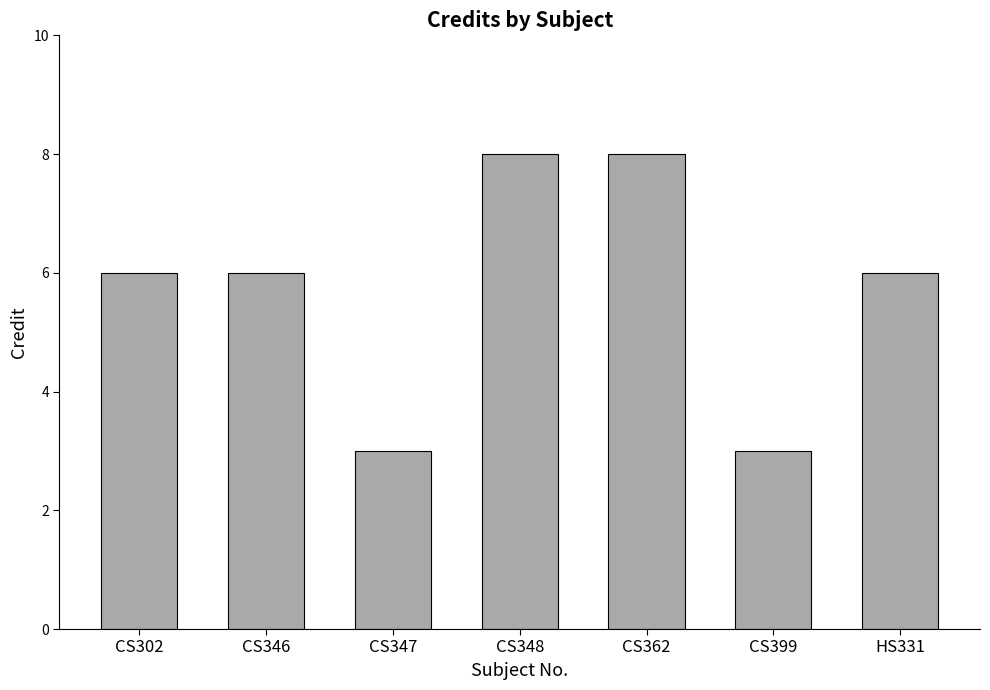

What is the value of the 7th bar from the left?

6